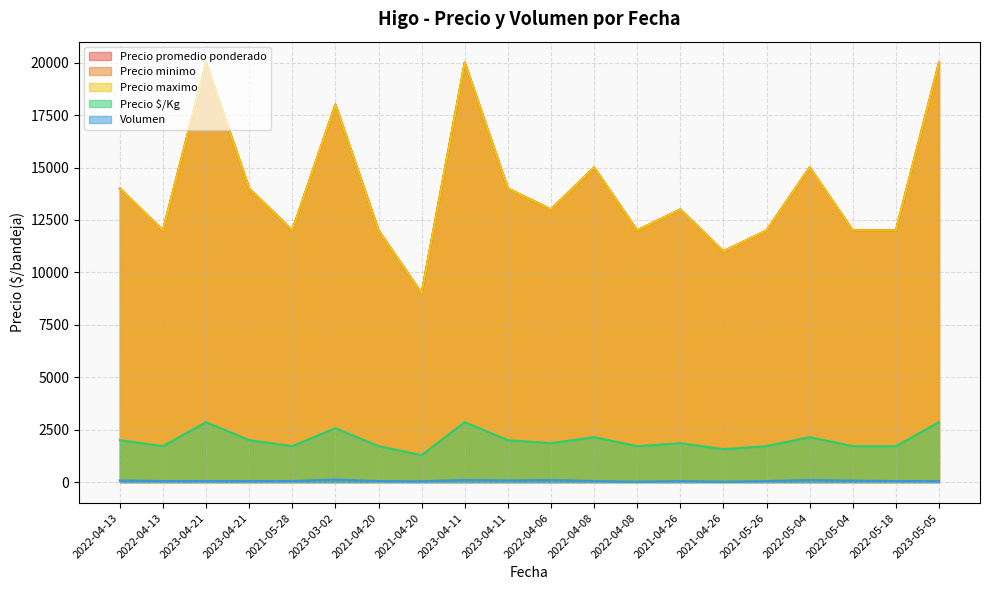

True or false: Volumen and Precio promedio ponderado intersect in this chart.

False